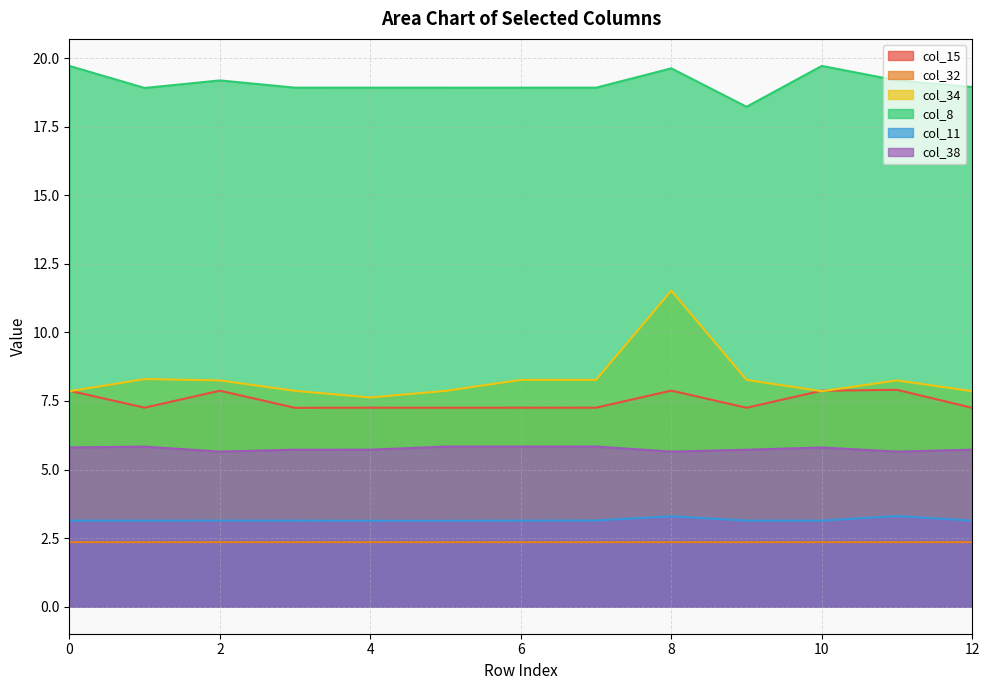

Which series changed the most between 2 and 4?

col_34